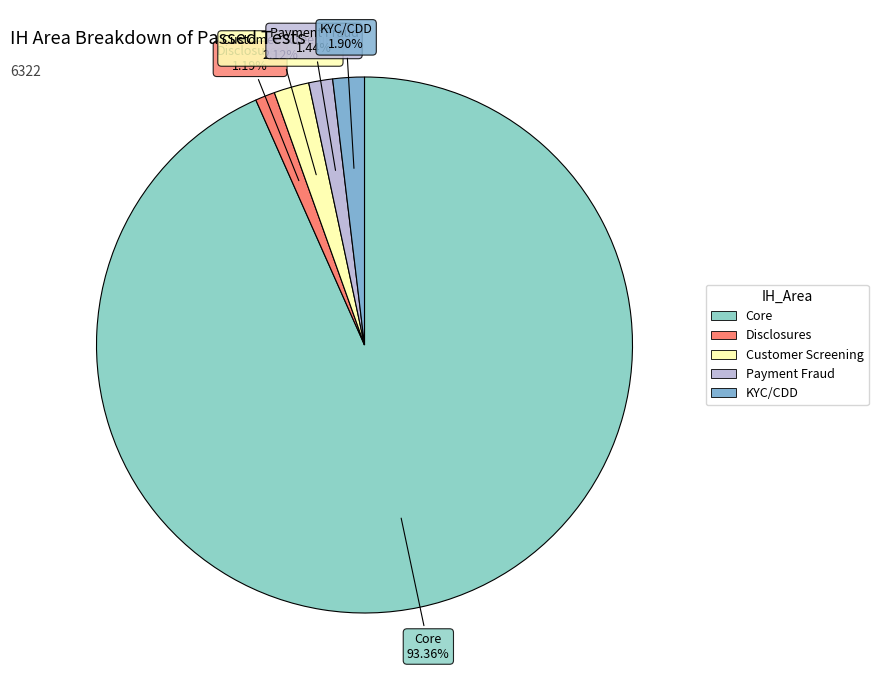

Is it true that Payment Fraud is 1% of the pie?

True